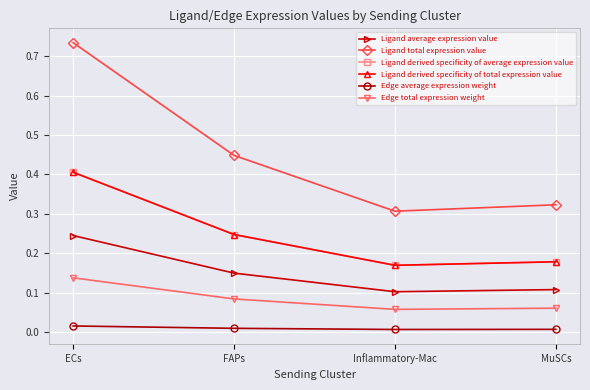

List the labels in order of Ligand total expression value value, smallest first.

Inflammatory-Mac, MuSCs, FAPs, ECs